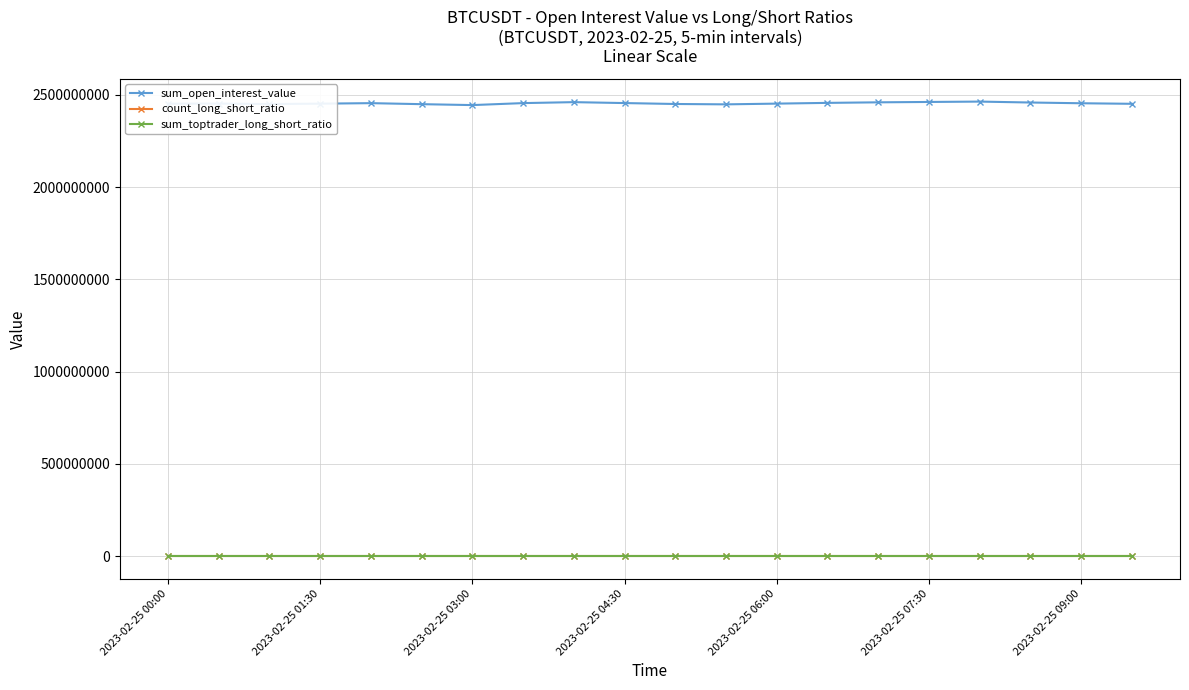

Is this an area chart (filled region under the line)?

No